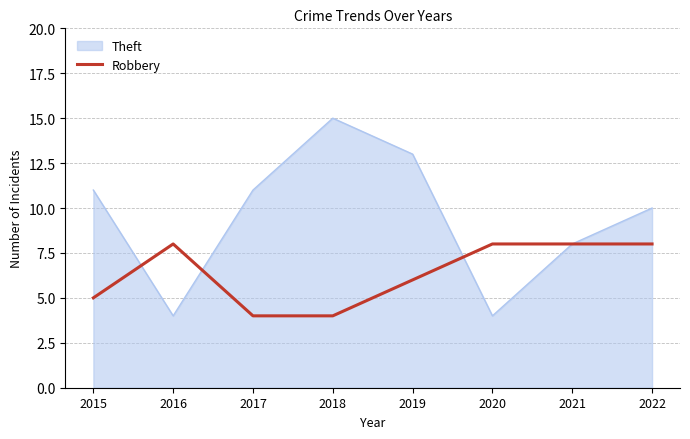

At 2022, list the series in order from smallest to largest.

Robbery, Theft